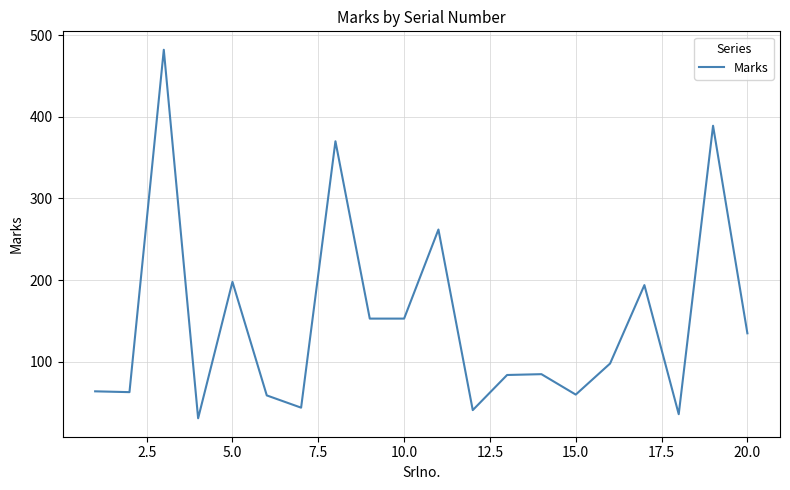

What is the smallest value displayed?

31